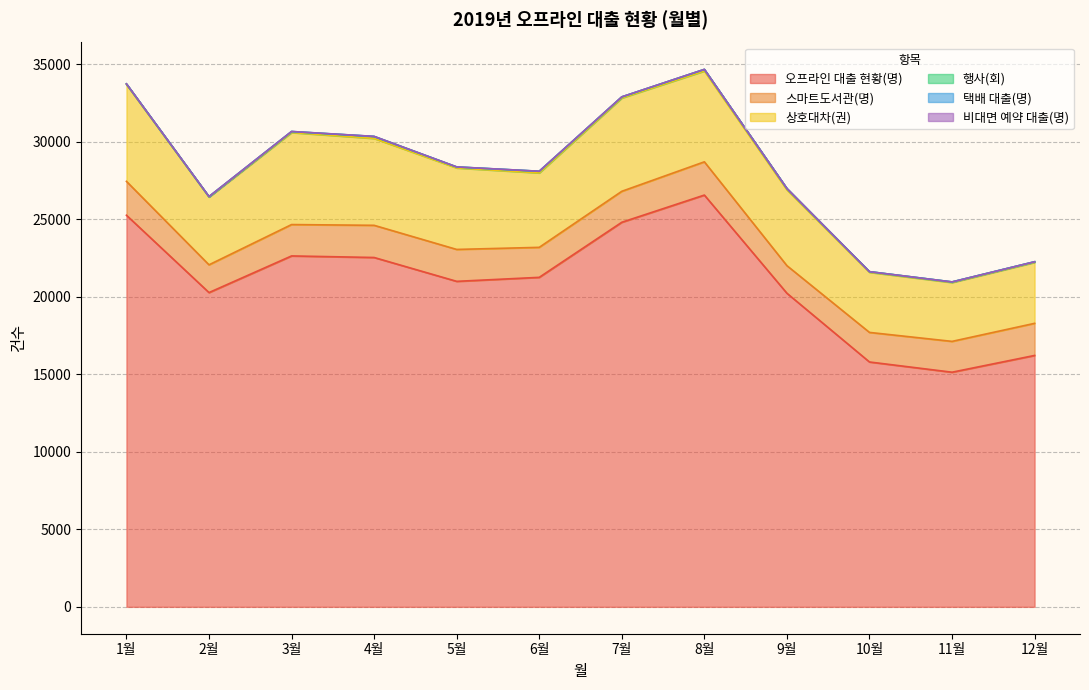

Which series has the largest total across all categories?

오프라인 대출 현황(명)